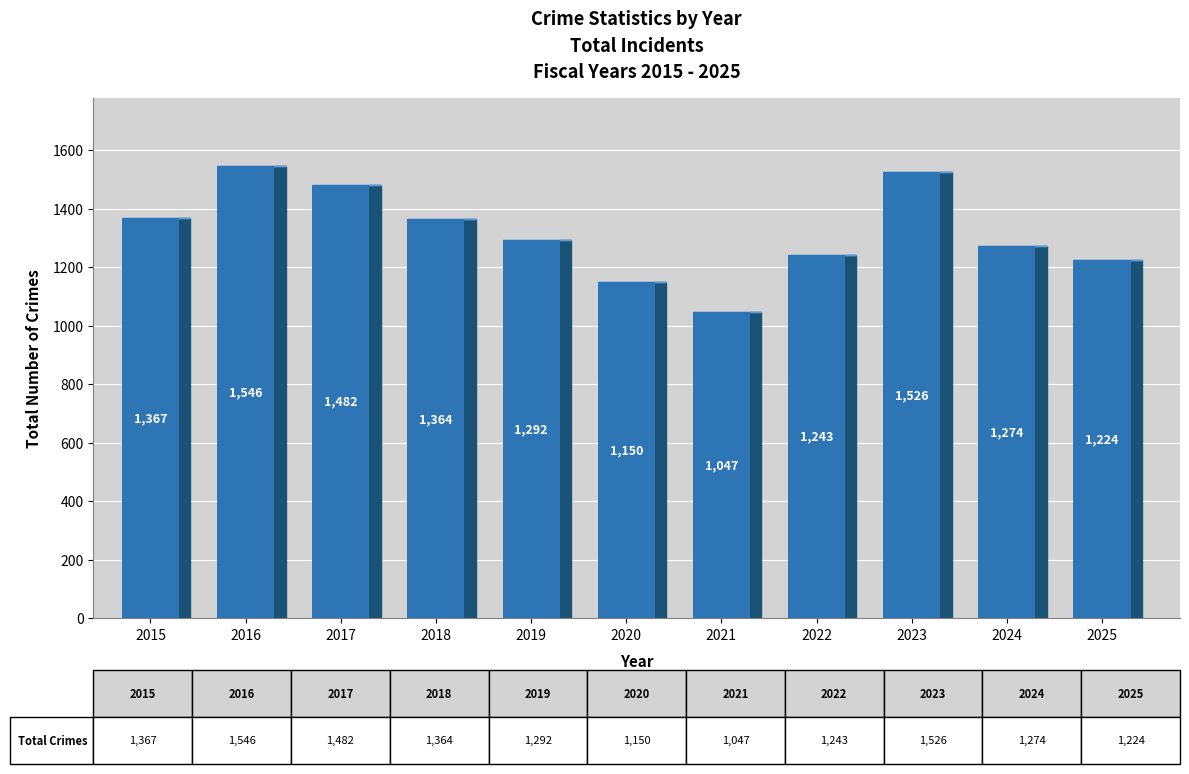

What is the sum of the values at 2024 and 2022?

2517